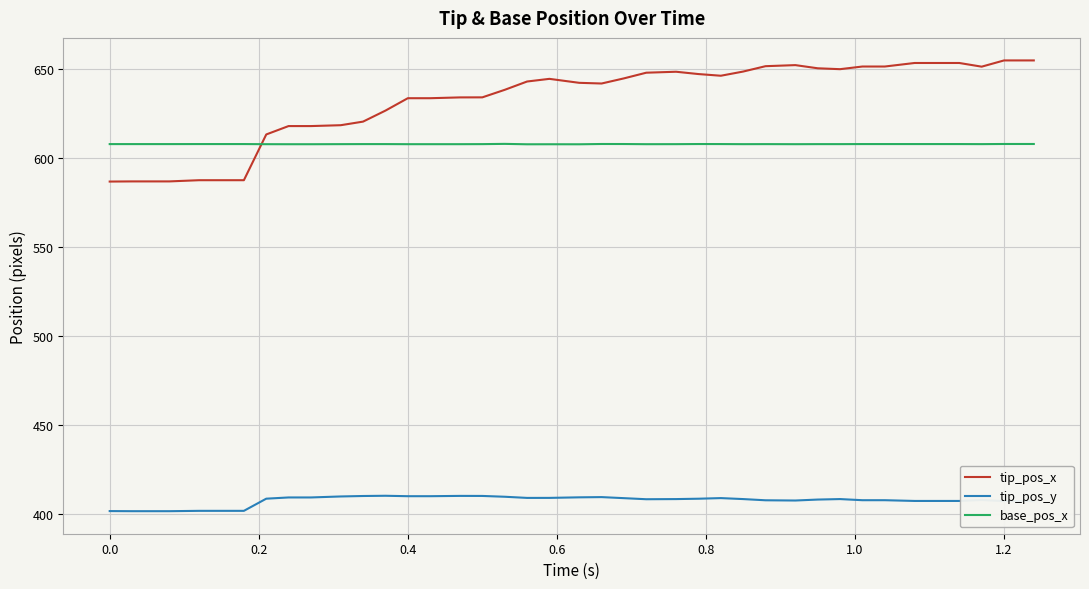

Which series has the widest spread of values?

tip_pos_x